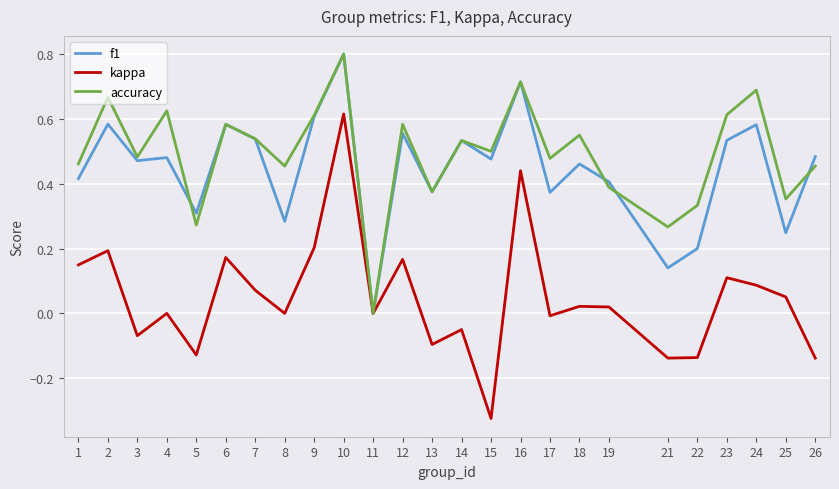

At 21, list the series in order from smallest to largest.

kappa, f1, accuracy